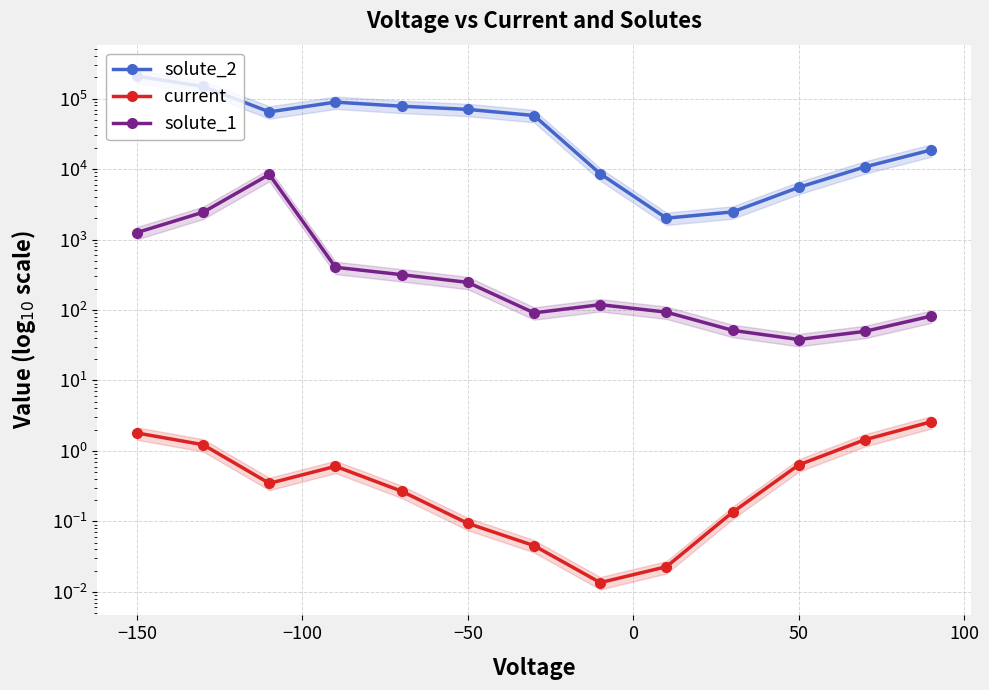

What is the average value of the current series?

0.7